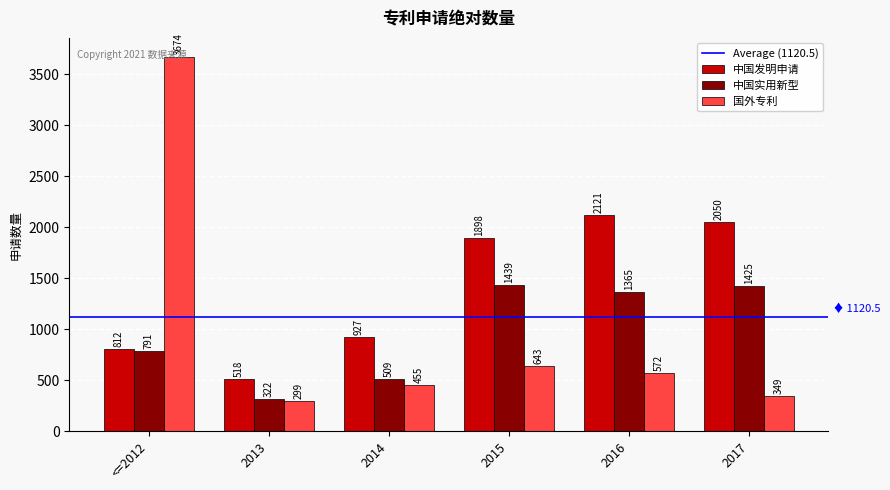

At which label is 中国发明申请 closest to 1319?

2014